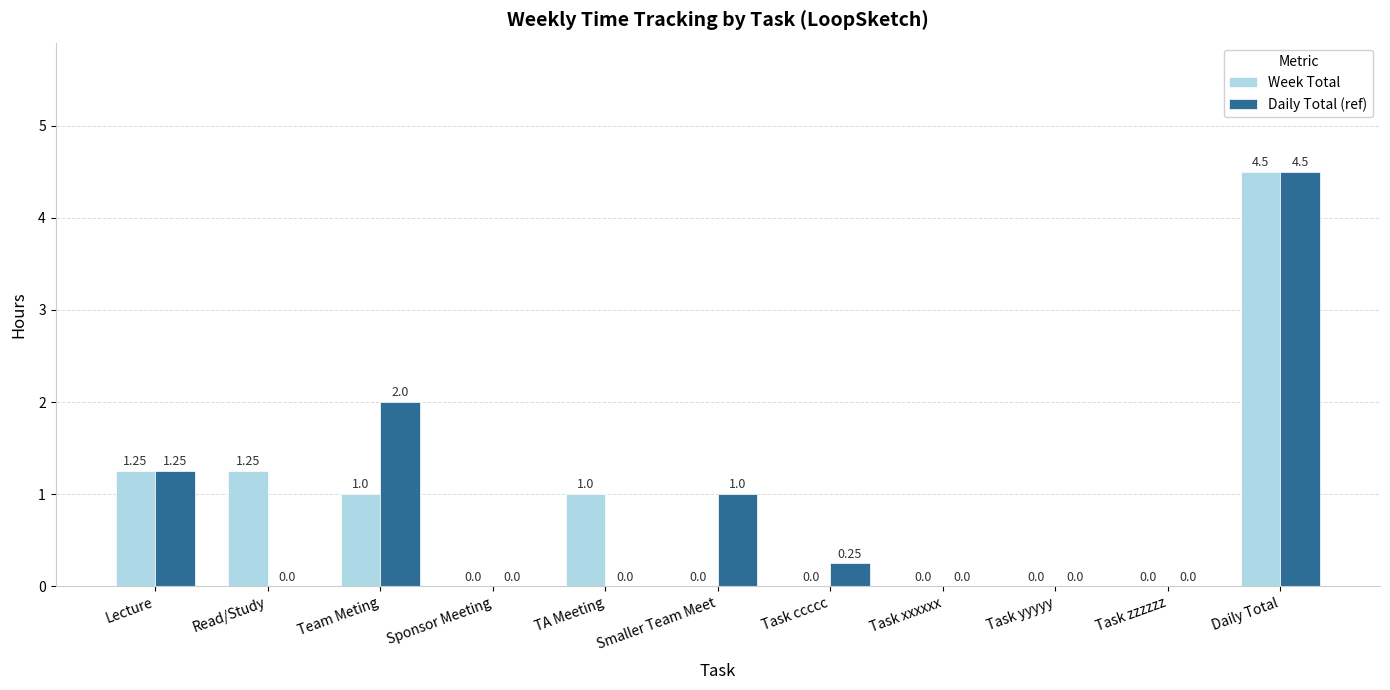

Between Team Meting and Task xxxxxx, which series saw the biggest shift?

Daily Total (ref)